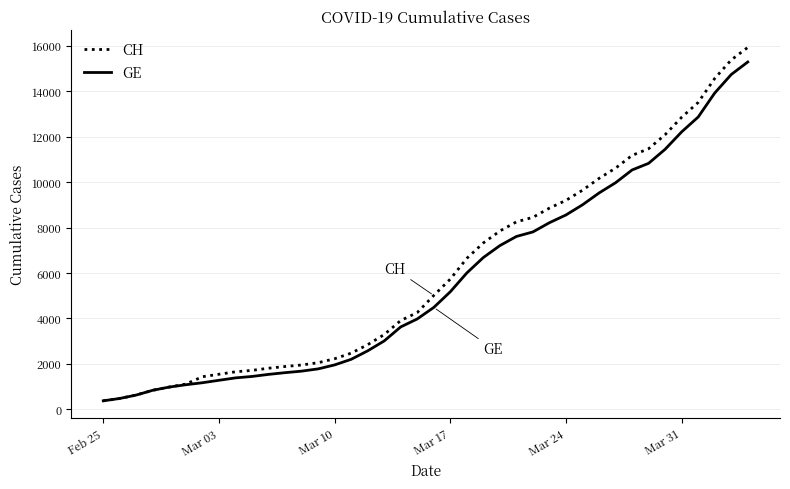

What are all the series names shown in the legend?

CH, GE